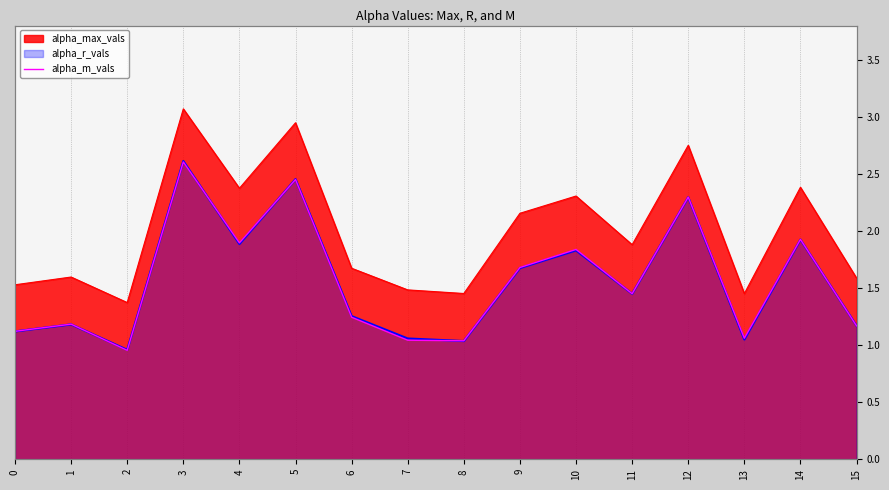

The value at 0 is 0.3. True or false?

False